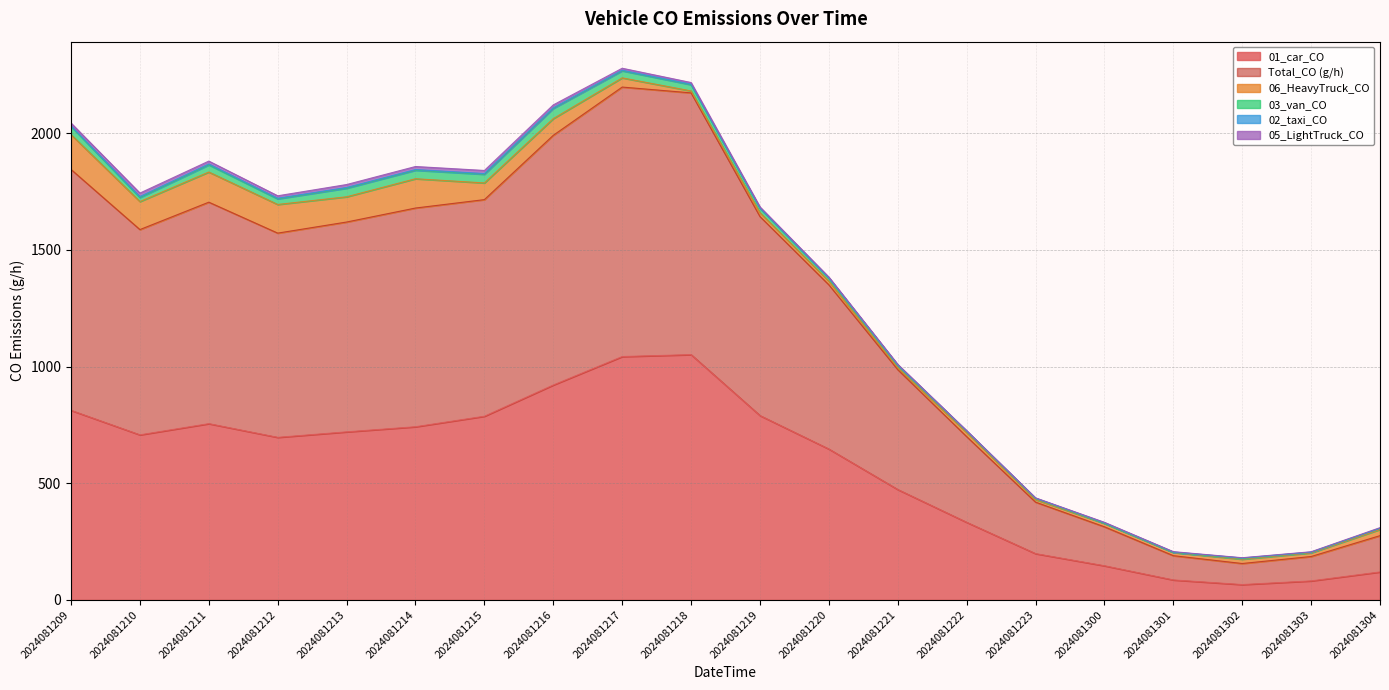

True or false: Total_CO (g/h) has more than 1 interior local peaks.

True